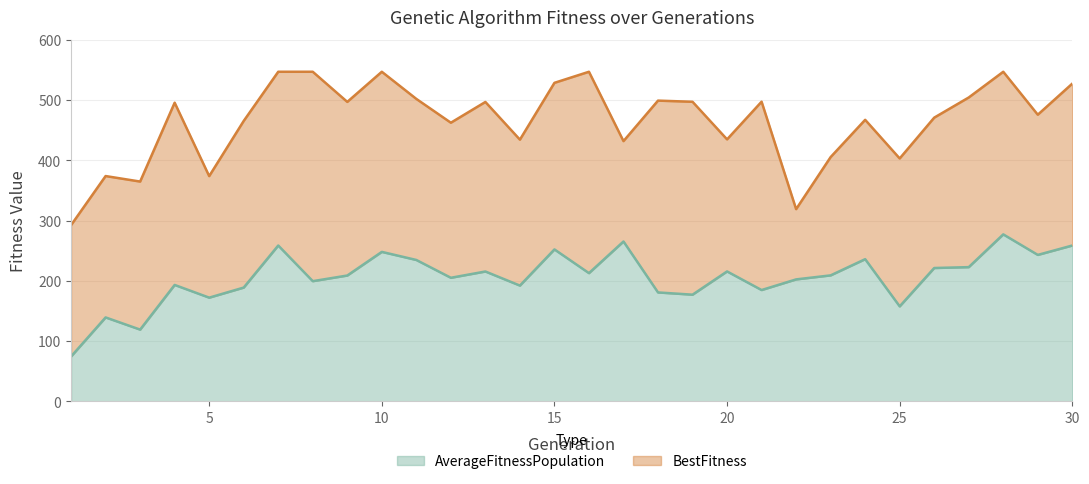

What is the sum of the BestFitness values at 19 and 28?

1044.2